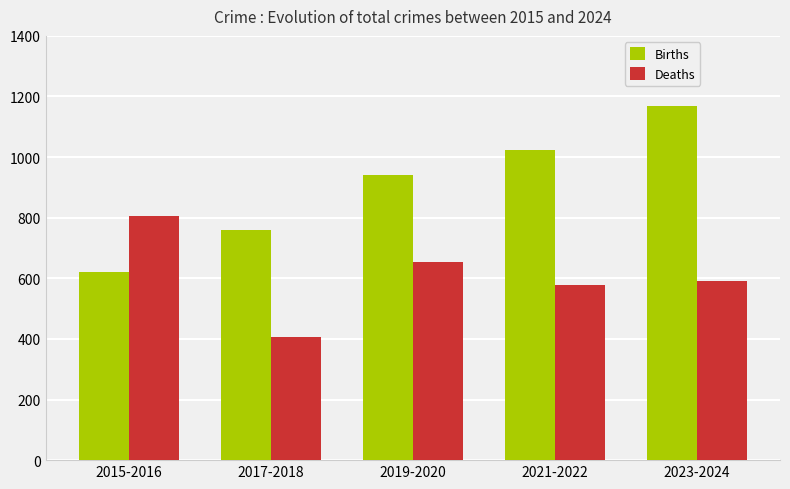

Does the chart contain any negative values?

No